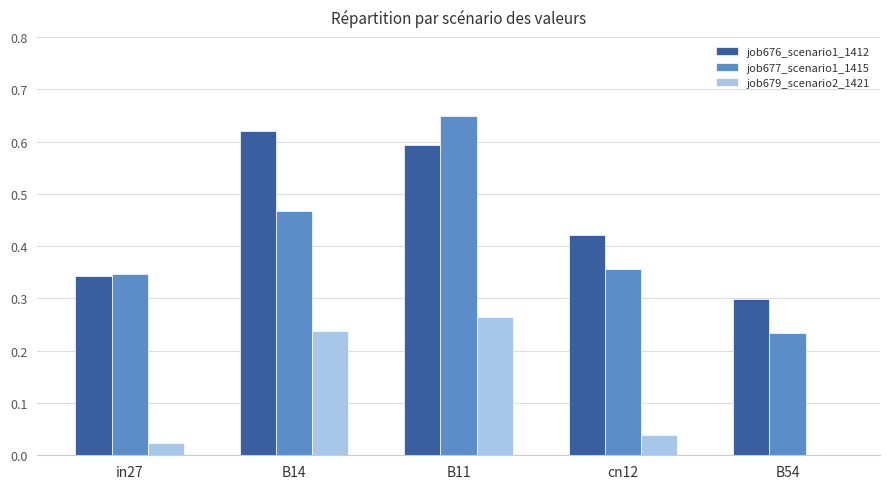

Is it true that job679_scenario2_1421 equals 0.0 at in27?

True